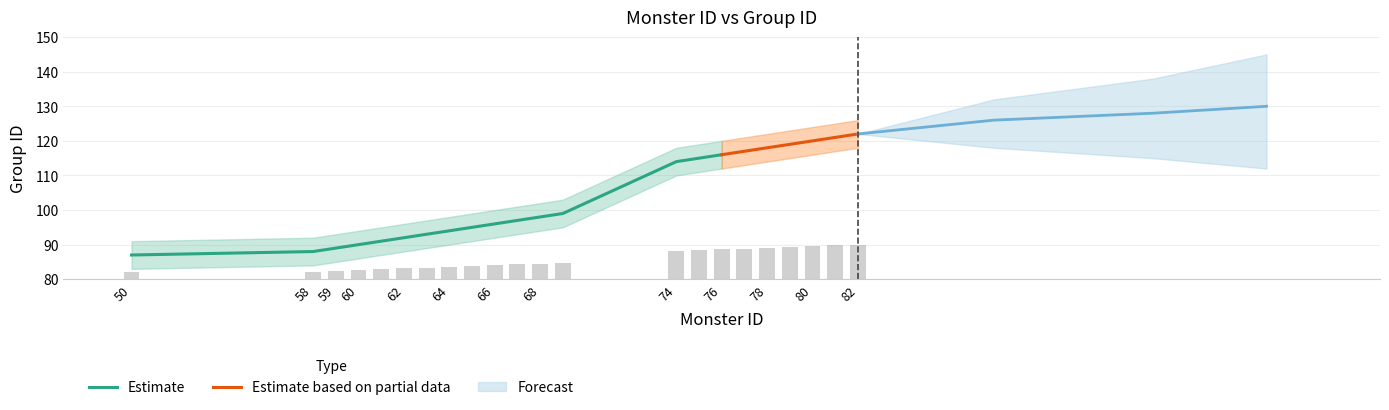

The value at 69 is 84.7. True or false?

True